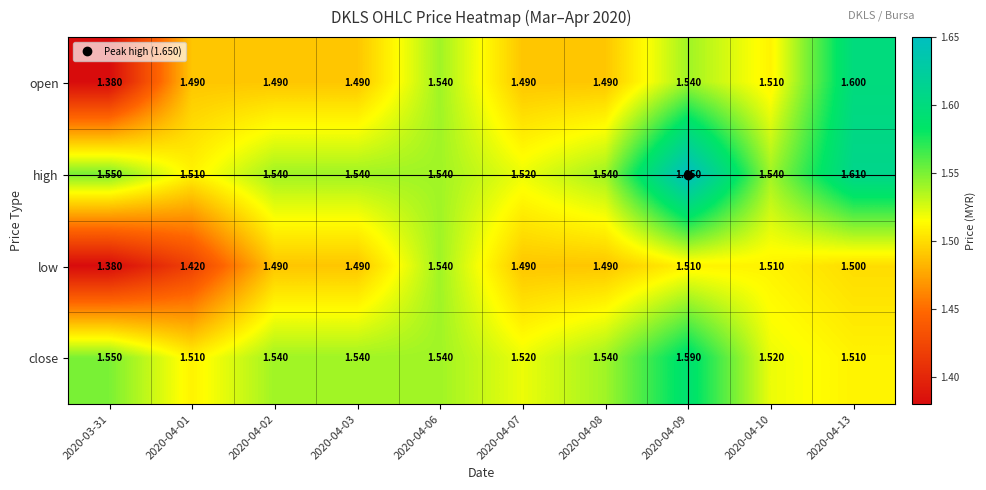

Between 2020-04-08 and 2020-04-09, which series saw the biggest shift?

high